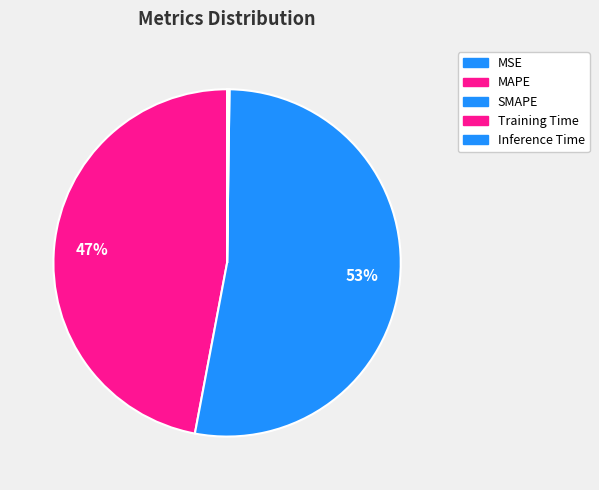

Is it true that MAPE is 38% of the pie?

False